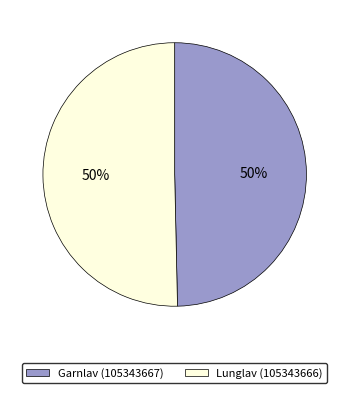

To the nearest percent, what is the average slice percentage?

50%